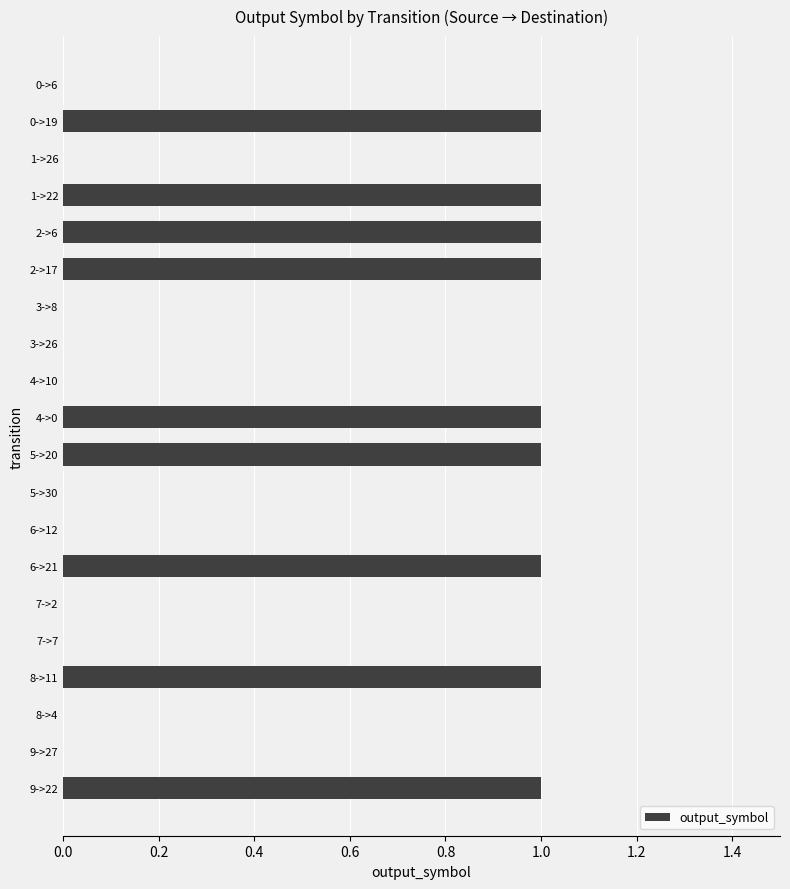

Does the chart contain stacked bars?

No